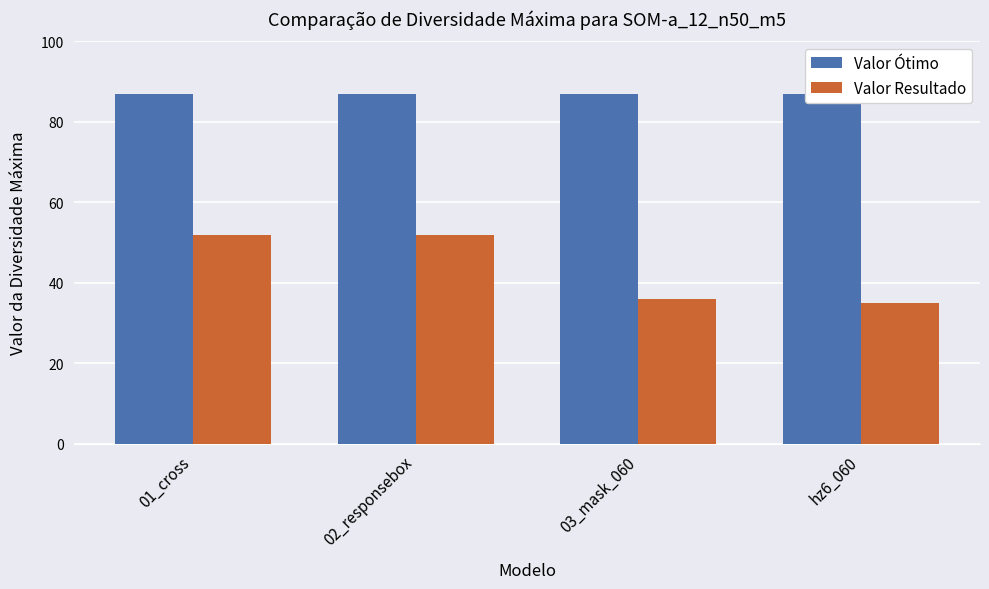

What is the highest value of the Valor Resultado series?

52